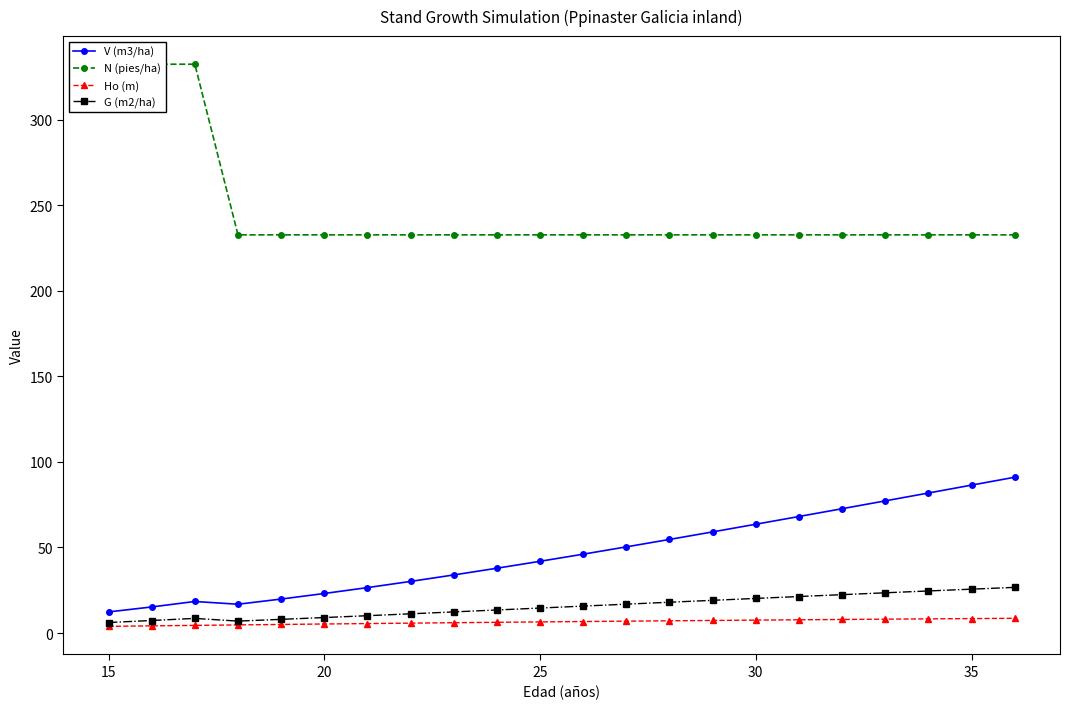

What is the highest value of the G (m2/ha) series?

26.7